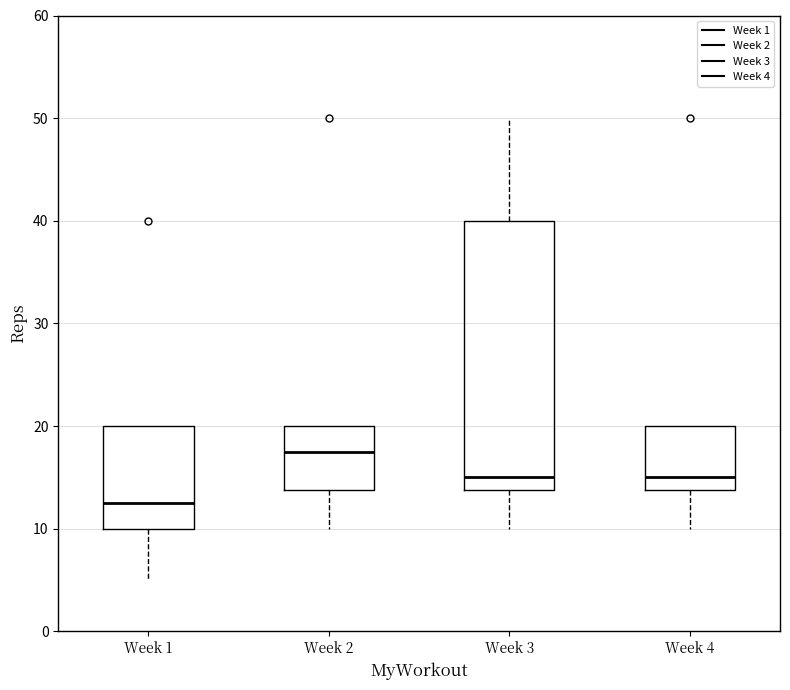

Reading left to right, transcribe this box plot: for each box, give where its median line is, the range the box spans, and where its two whiskers end, as read against the y-axis. The values are not printed on the chart, so give them approximately, as read against the axis.

Week 1: median 13, box 10 to 20, whiskers 5 to 20
Week 2: median 18, box 14 to 20, whiskers 10 to 20
Week 3: median 15, box 14 to 40, whiskers 10 to 50
Week 4: median 15, box 14 to 20, whiskers 10 to 20